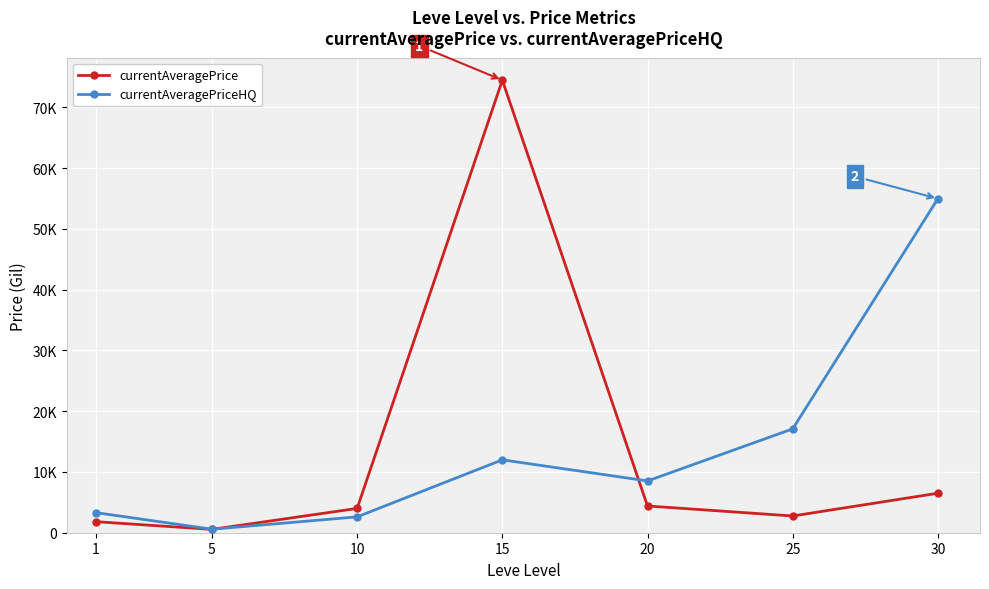

What is the minimum value for currentAveragePriceHQ?

575.0